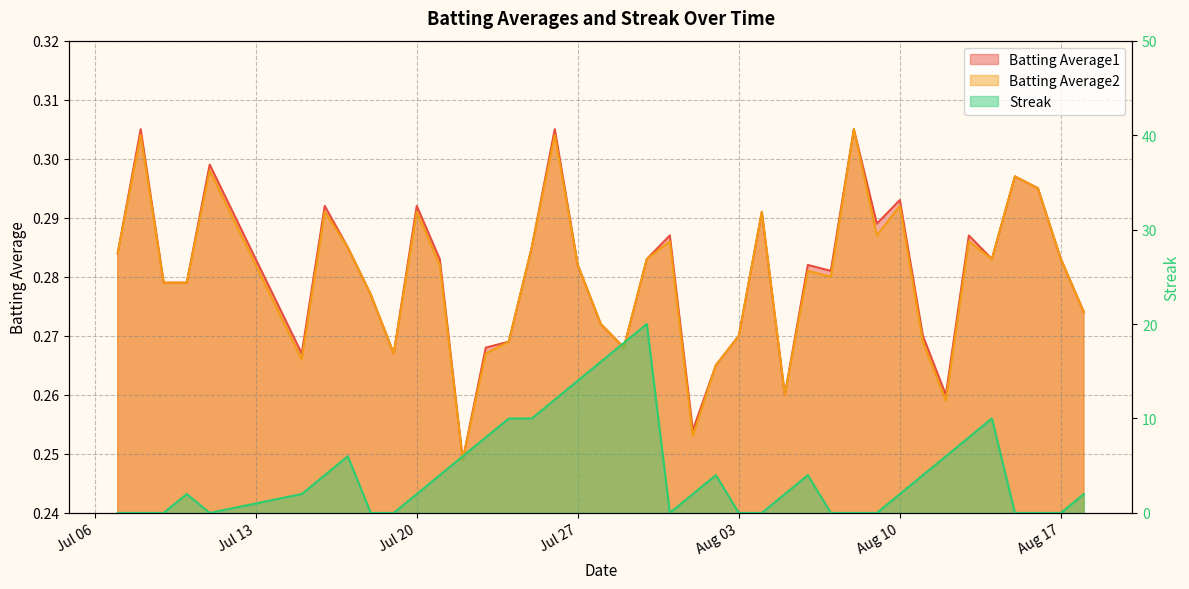

Which series has the widest spread of values?

Streak